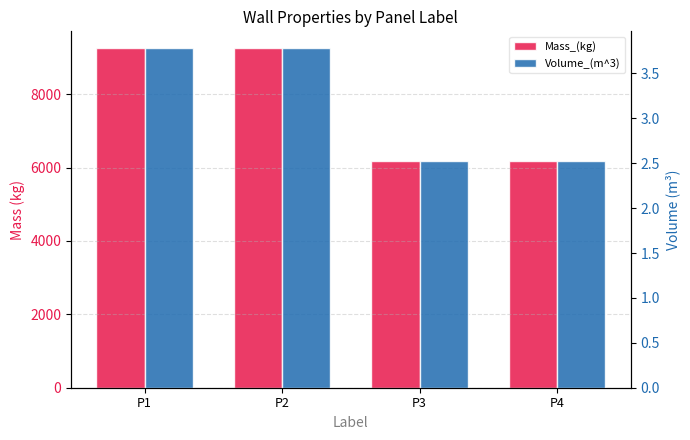

What is the sum of all Volume_(m^3) values?

12.6